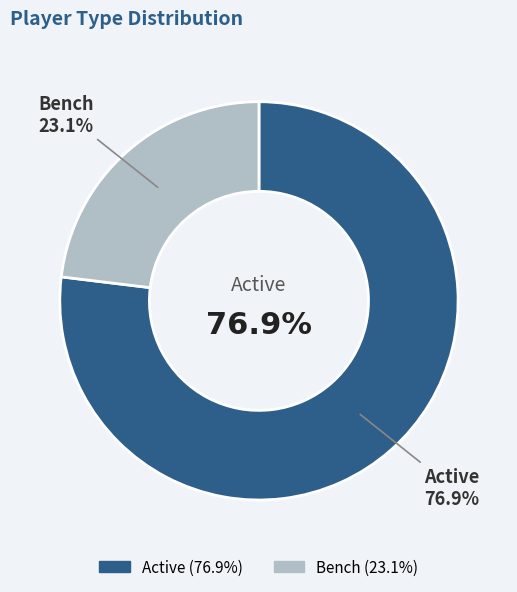

How many segments does this pie chart have?

2